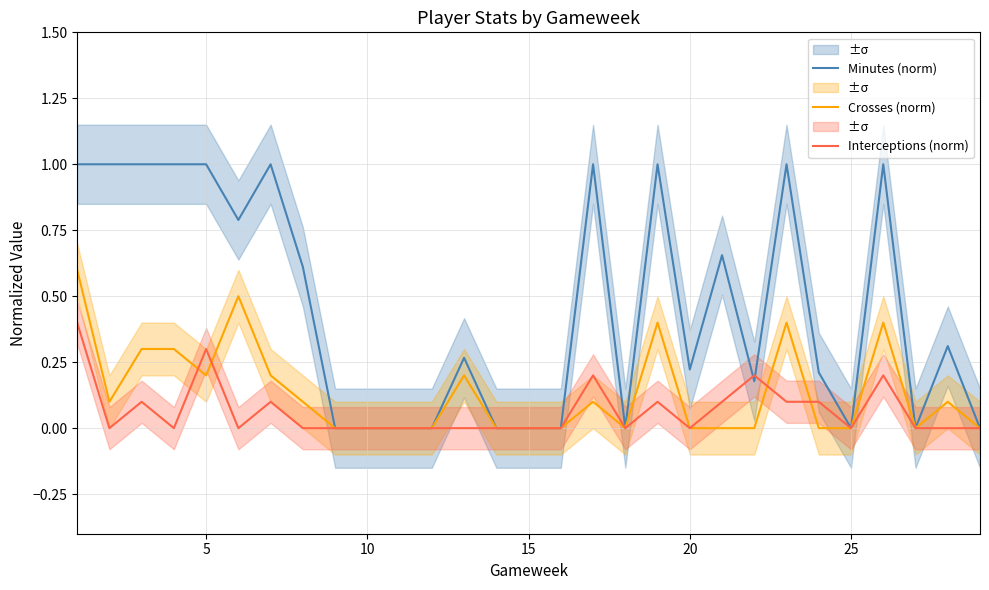

After their last crossing, which series has the higher values: Crosses (norm) or Interceptions (norm)?

Interceptions (norm)